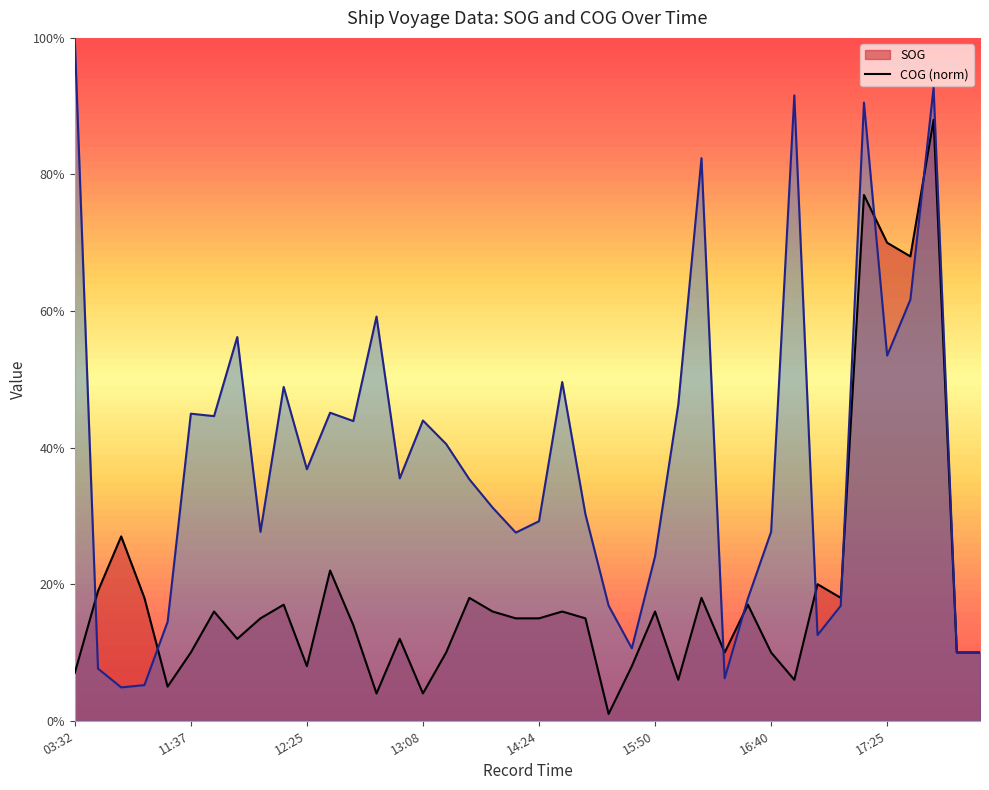

At how many categories does at least one series exceed 1?

39